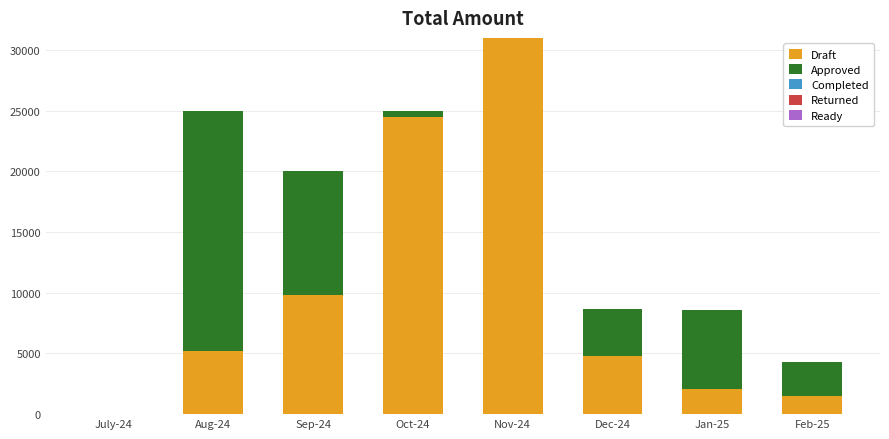

What is the total value across all series at Jan-25?

8600.0